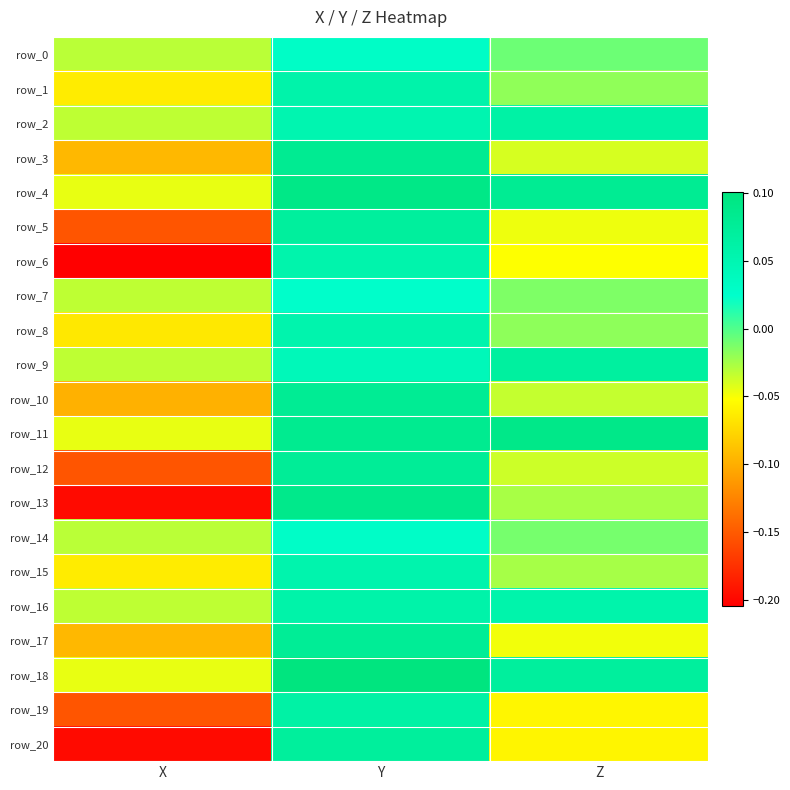

At how many categories does at least one series exceed 0?

2